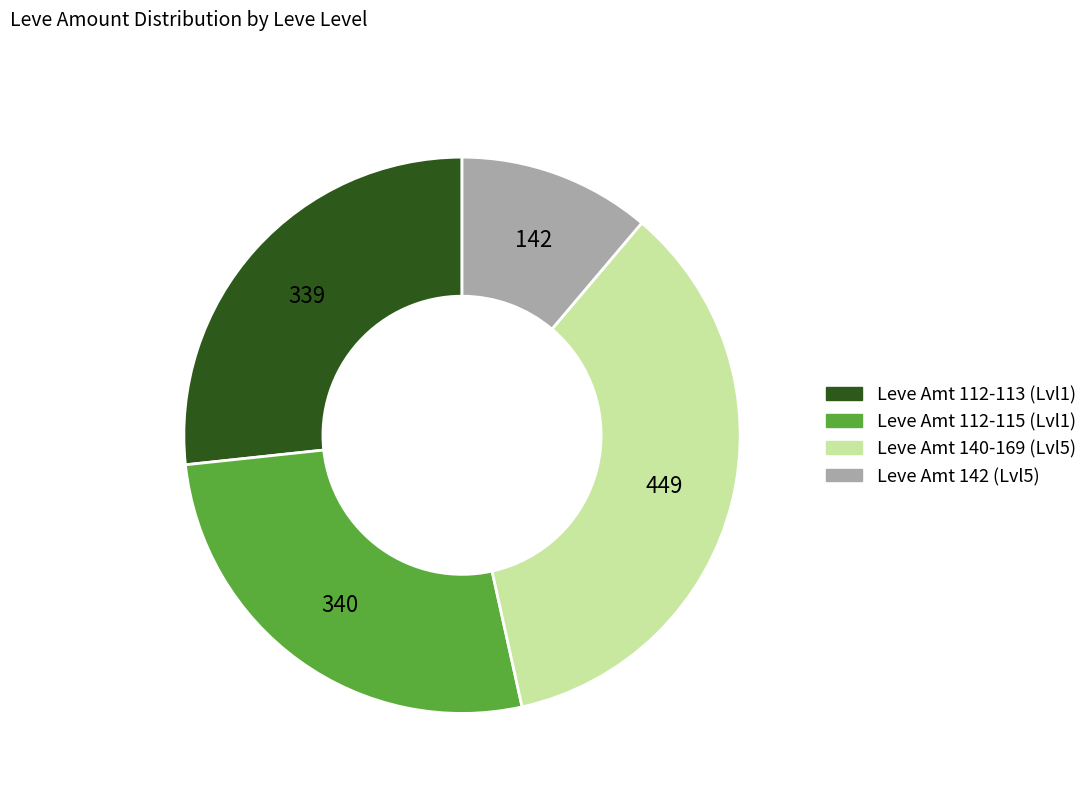

Count the number of slices in the pie.

4